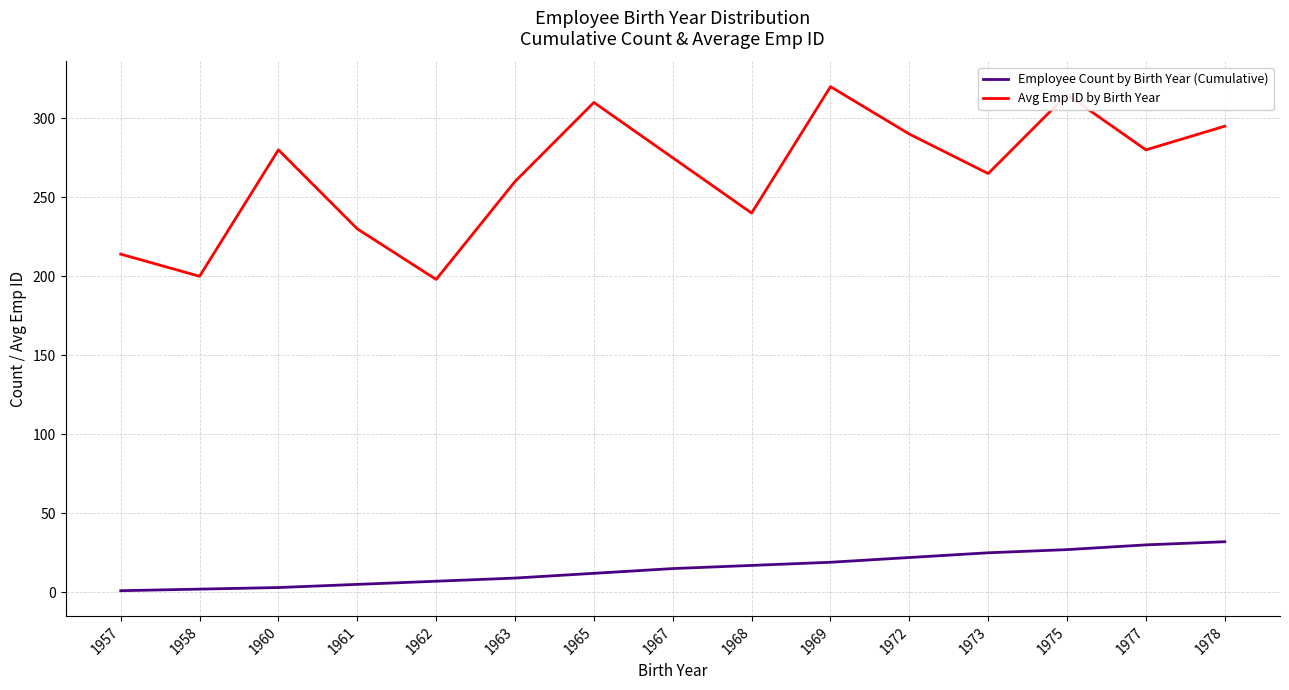

True or false: Avg Emp ID by Birth Year and Employee Count by Birth Year (Cumulative) cross at least once.

False